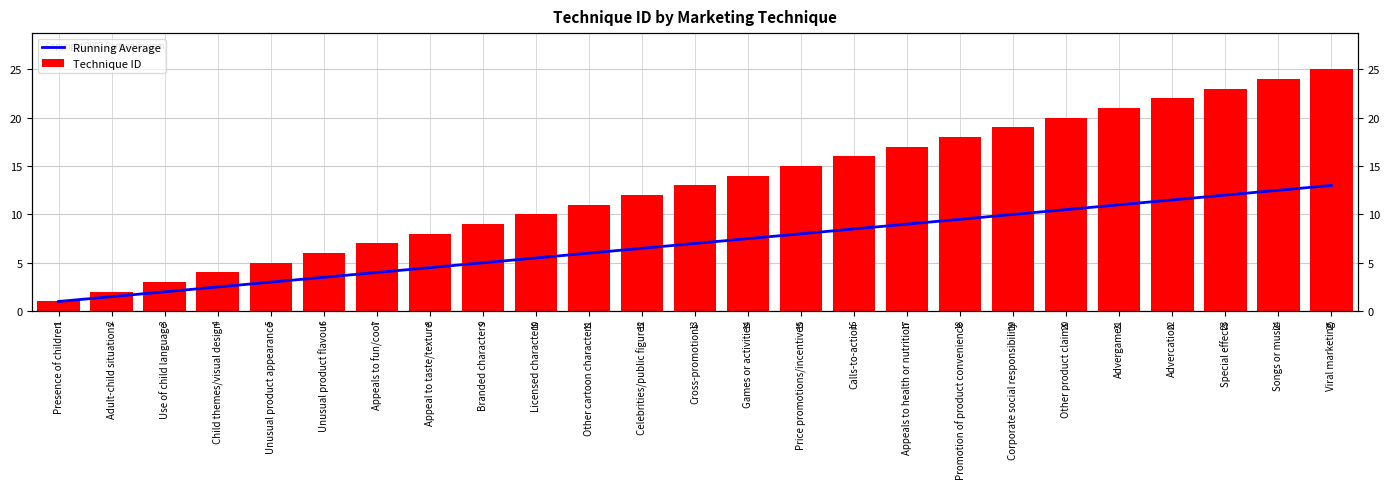

What is the greatest value displayed?

25.0